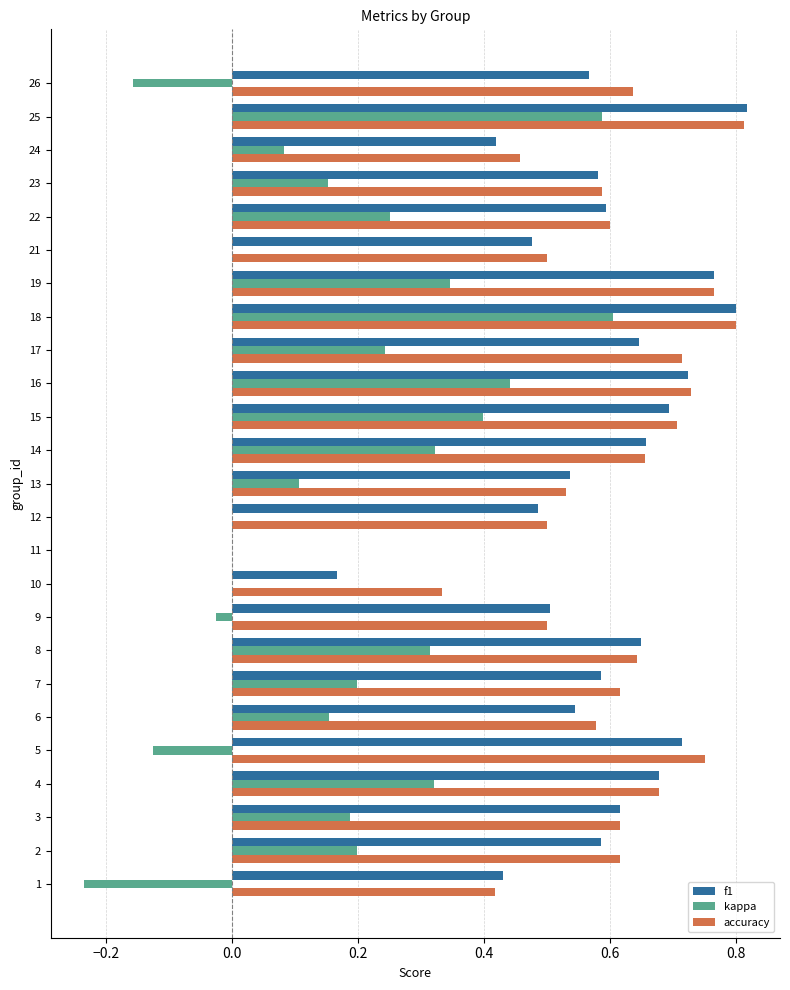

What are all the series names shown in the legend?

f1, kappa, accuracy